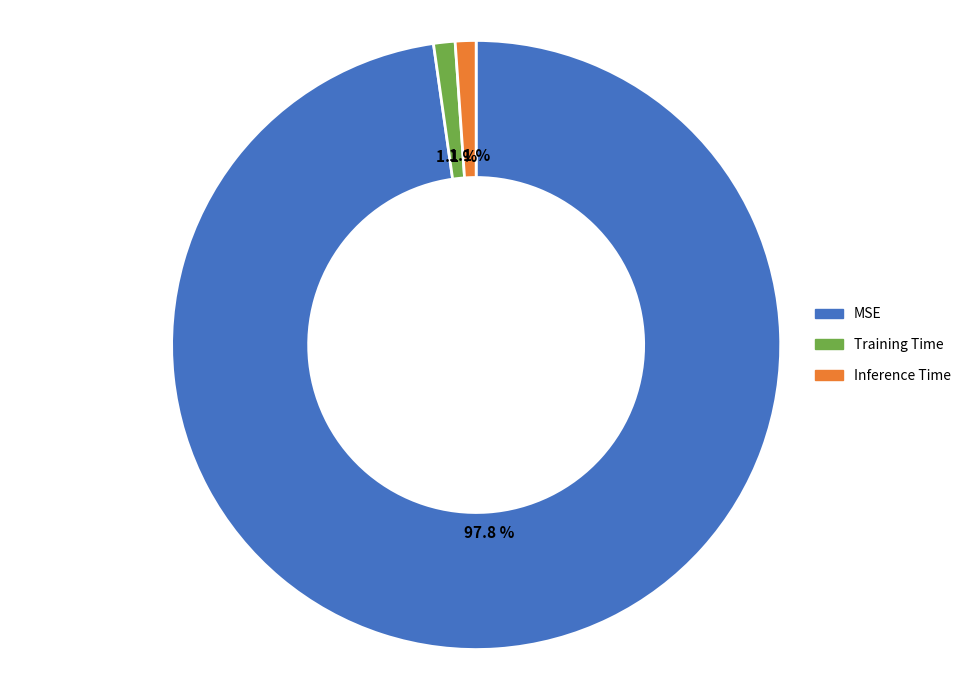

Which category has the biggest portion of the pie?

MSE